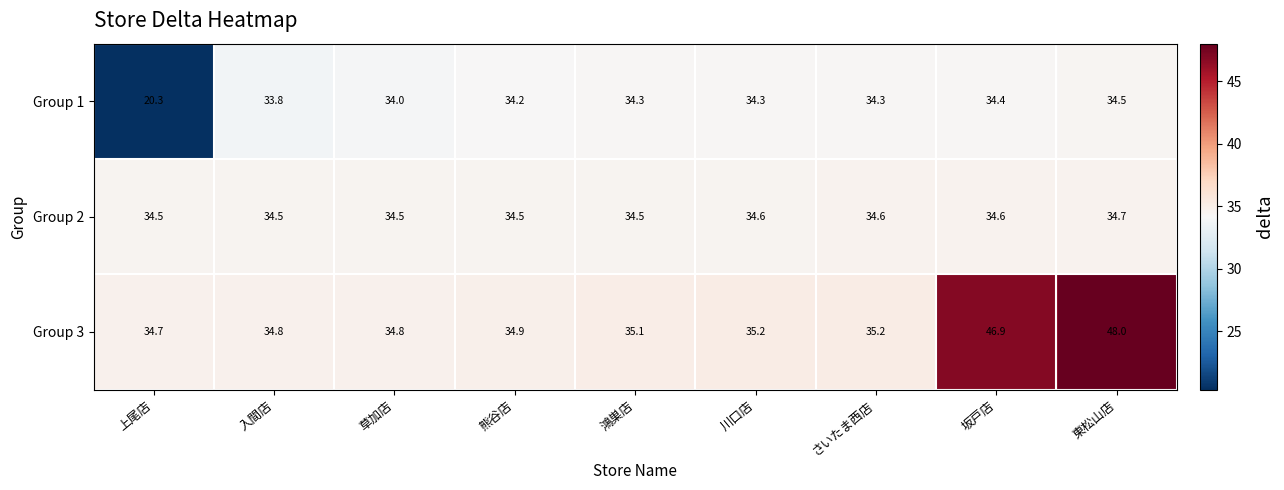

What is the average value of the Group 1 series?

32.7